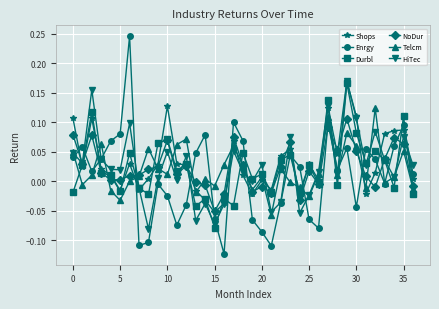

Which series ends up on top after the final intersection of NoDur and Enrgy?

Enrgy